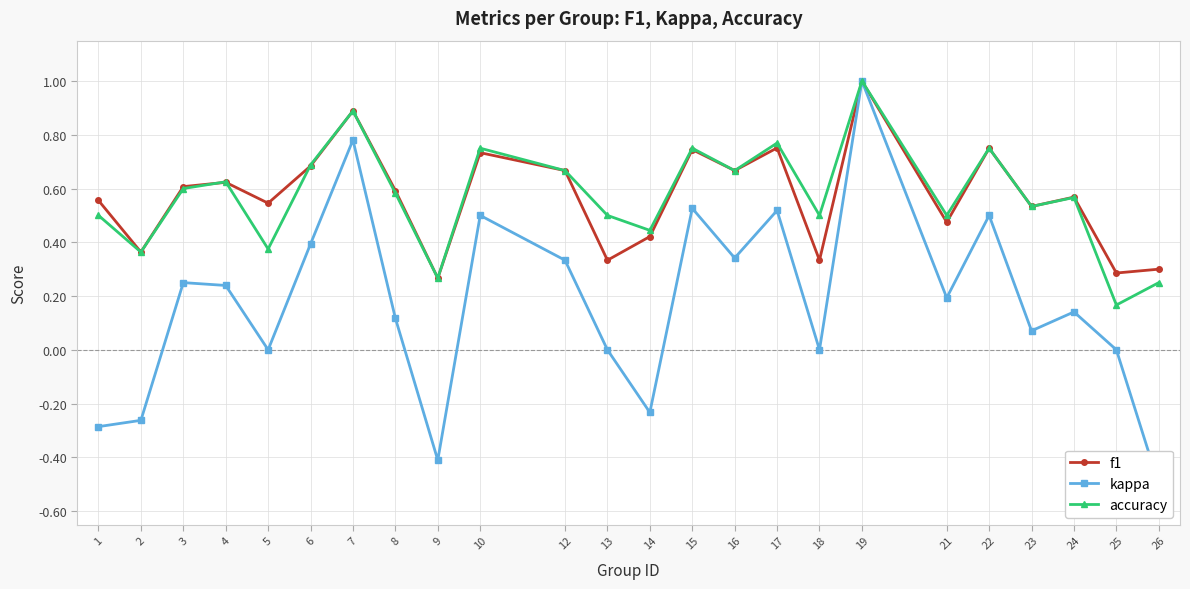

In kappa, how many points are higher than both neighbors (excluding endpoints)?

8